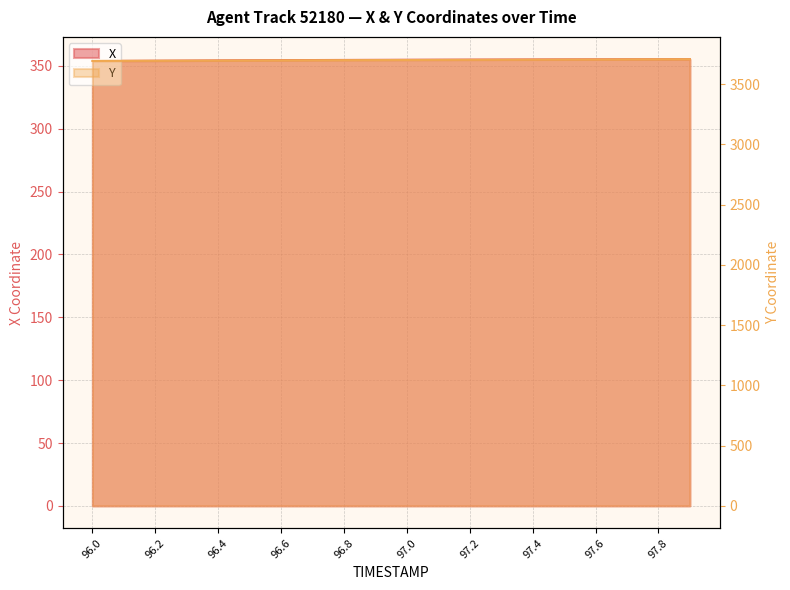

What is the difference between the maximum and minimum values in the X series?

1.4